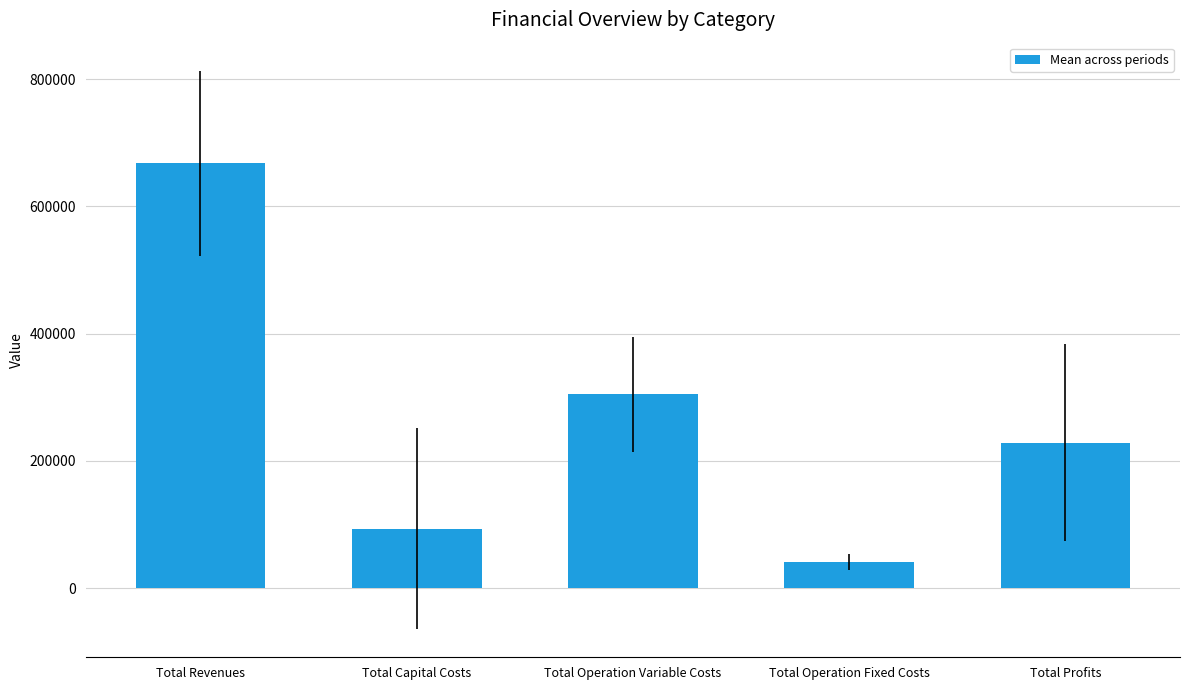

True or false: the data shows 41440.4 at Total Operation Fixed Costs.

True